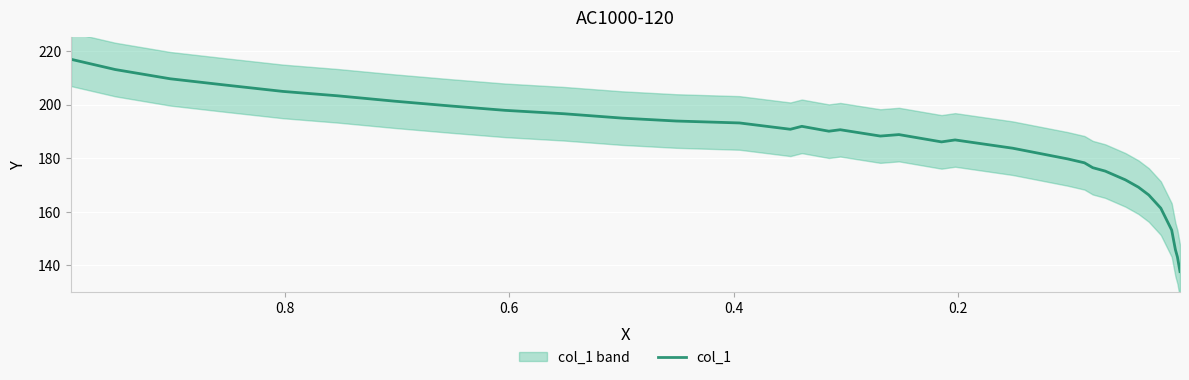

How many values are below 190?

17